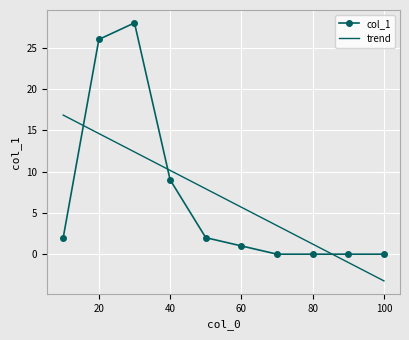

Rank the series by their maximum value, from highest to lowest.

col_1, trend